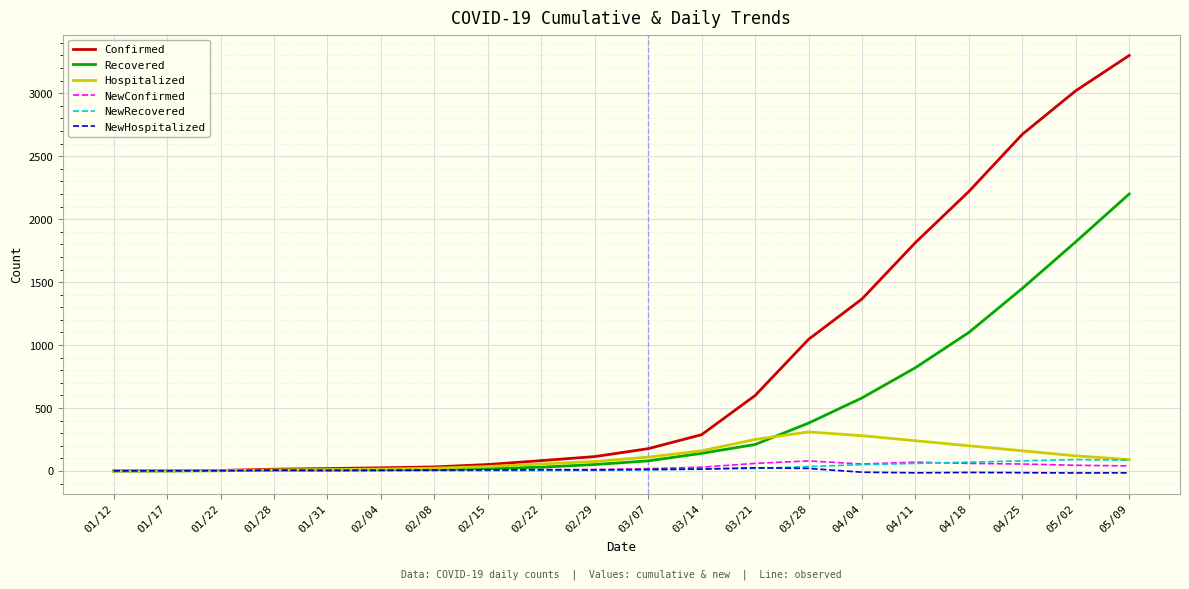

What is the maximum value shown in the chart?

3300